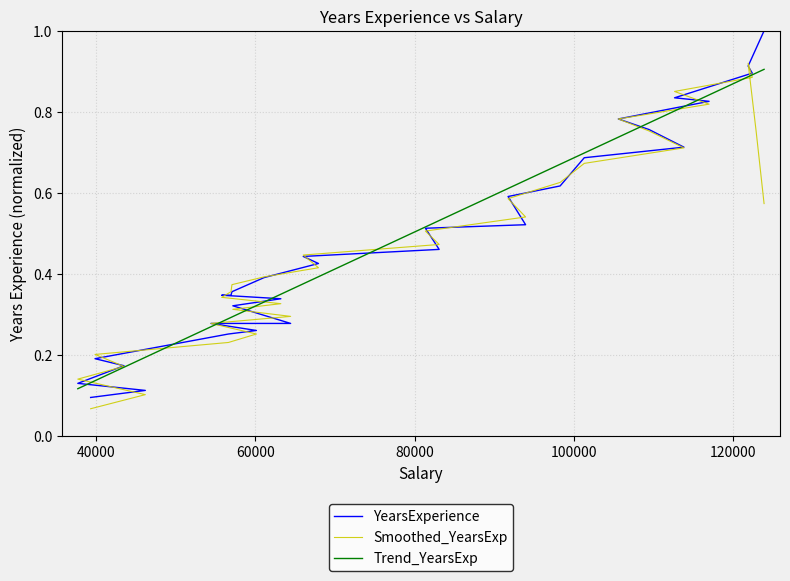

What is the value of the Trend_YearsExp point at the 7th from the left?

0.3